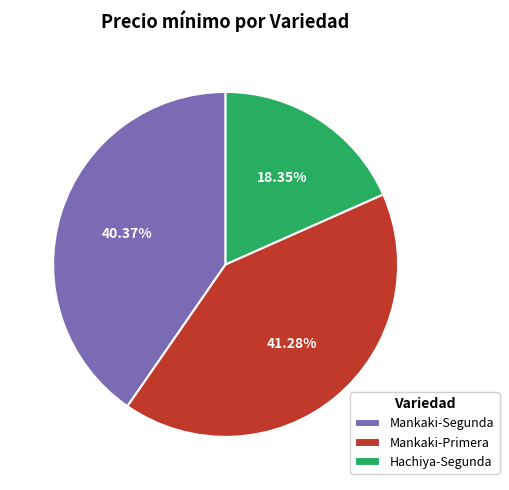

How many segments does this pie chart have?

3